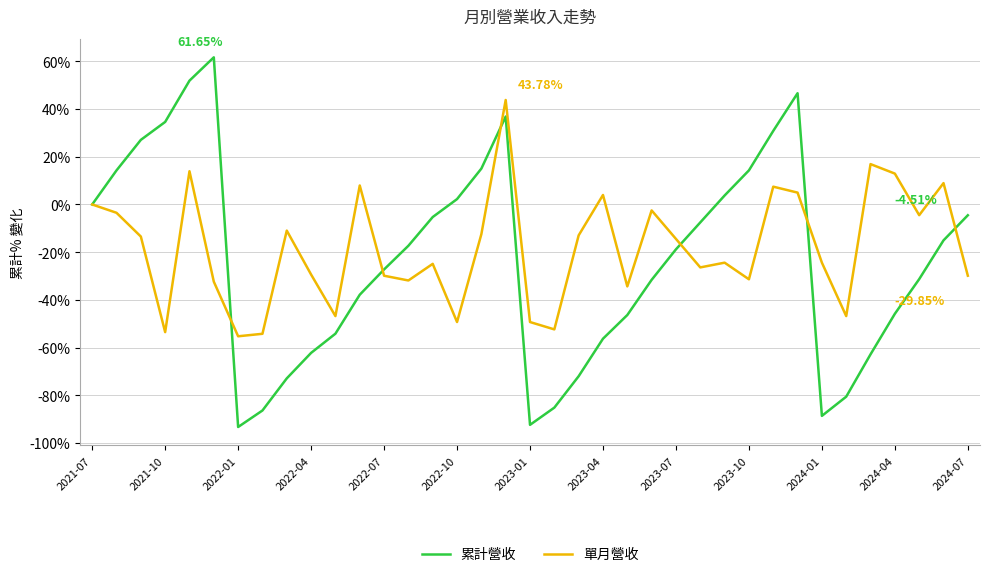

Which series has the widest spread of values?

累計營收